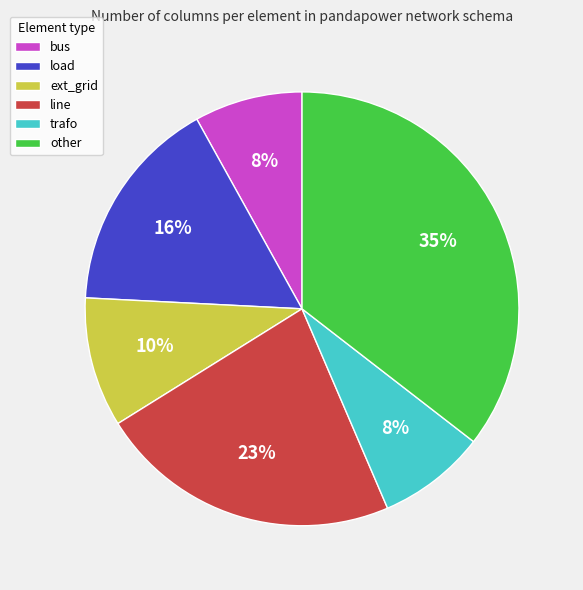

To the nearest percent, what percentage of the pie is other?

35%